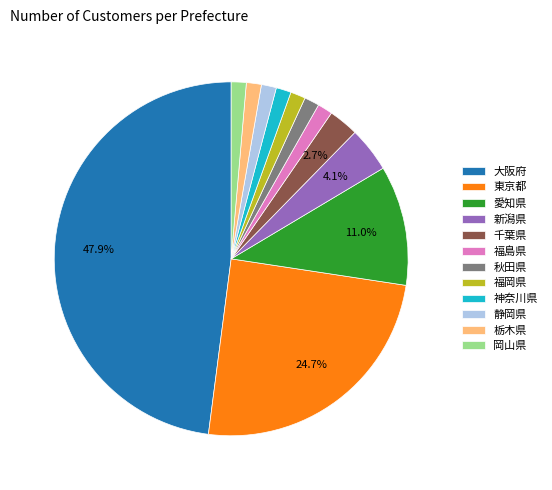

Is 秋田県 the majority of the pie?

No